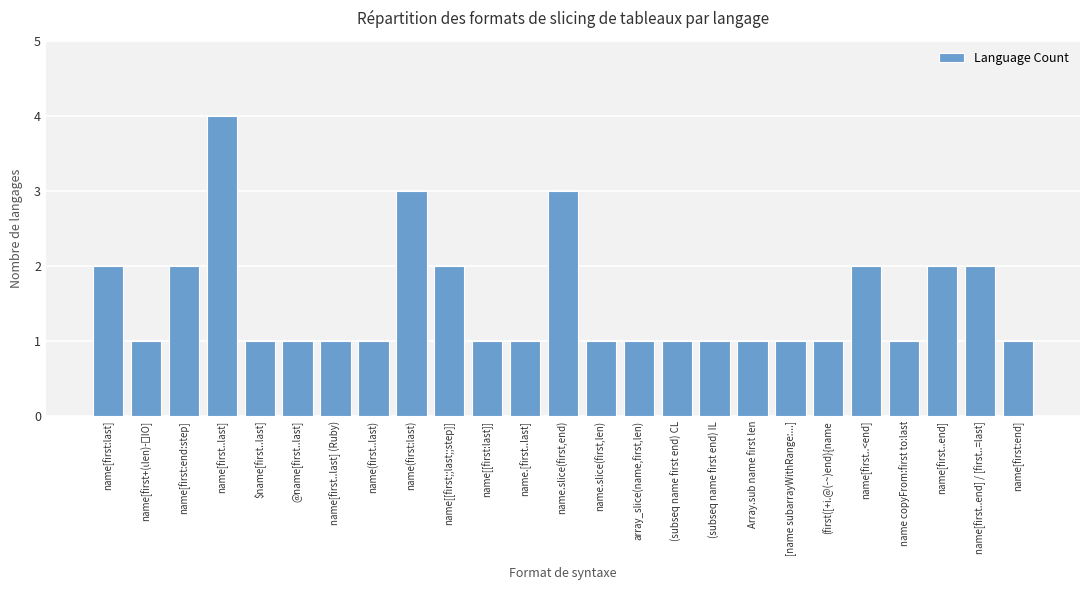

Reading left to right, what are all the values shown in this chart?

2	1	2	4	1	1	1	1	3	2	1	1	3	1	1	1	1	1	1	1	2	1	2	2	1